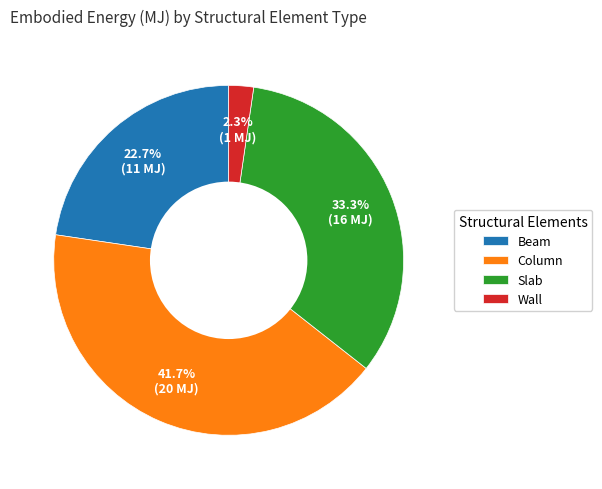

Is it true that Column is 53% of the pie?

False